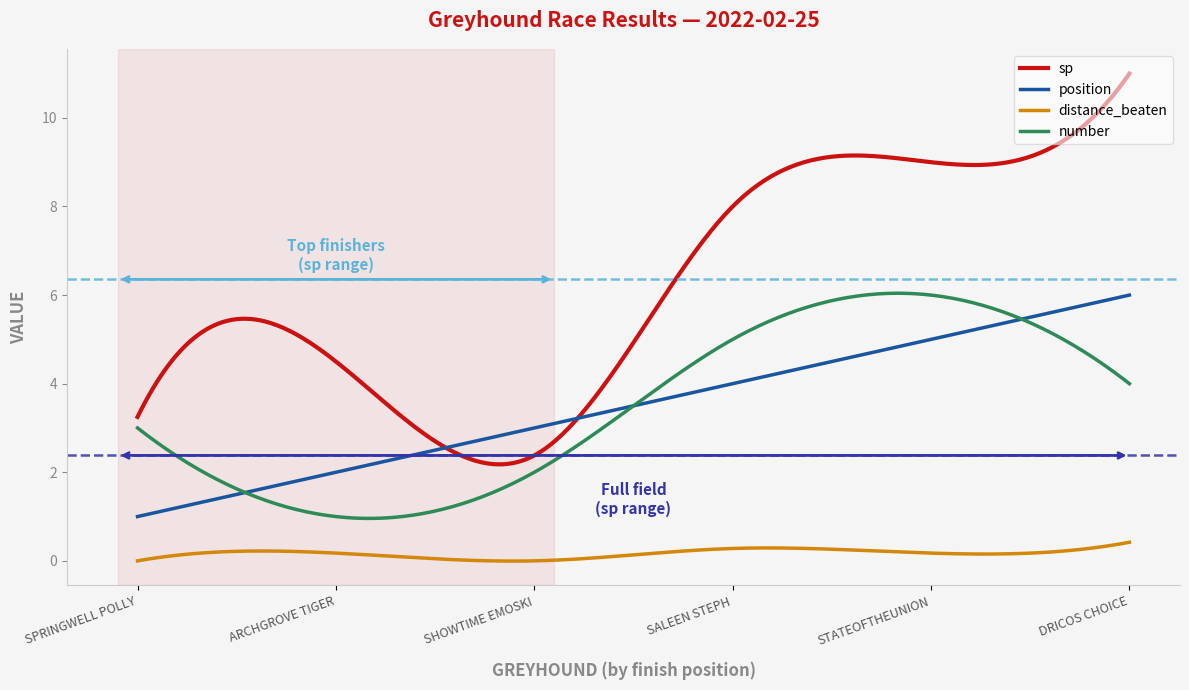

What is the lowest value of the sp series?

2.2